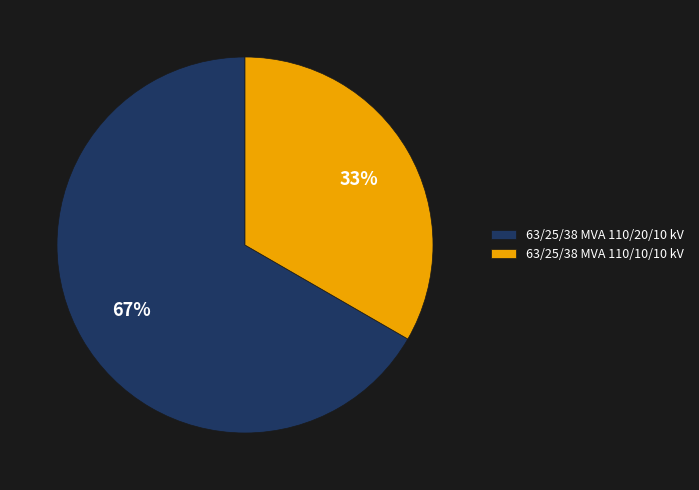

Which has a higher value, 63/25/38 MVA 110/10/10 kV or 63/25/38 MVA 110/20/10 kV?

63/25/38 MVA 110/20/10 kV